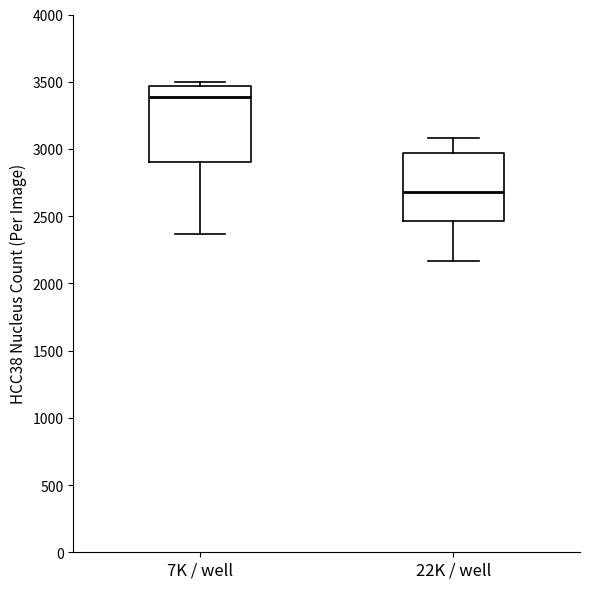

Where is the upper edge of the box for 7K / well on the y-axis? The values are not printed on the chart, so give them approximately, as read against the axis.

3450